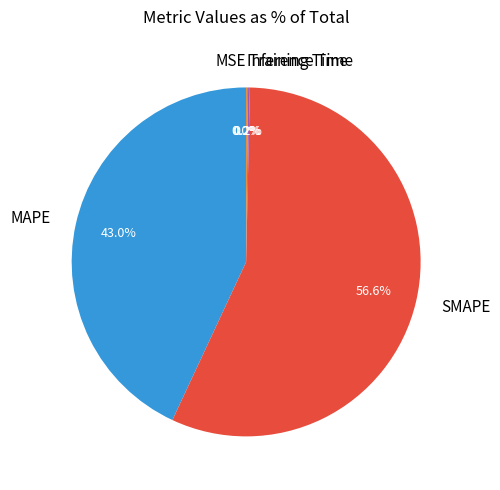

The MAPE slice represents 43% of the pie. True or false?

True